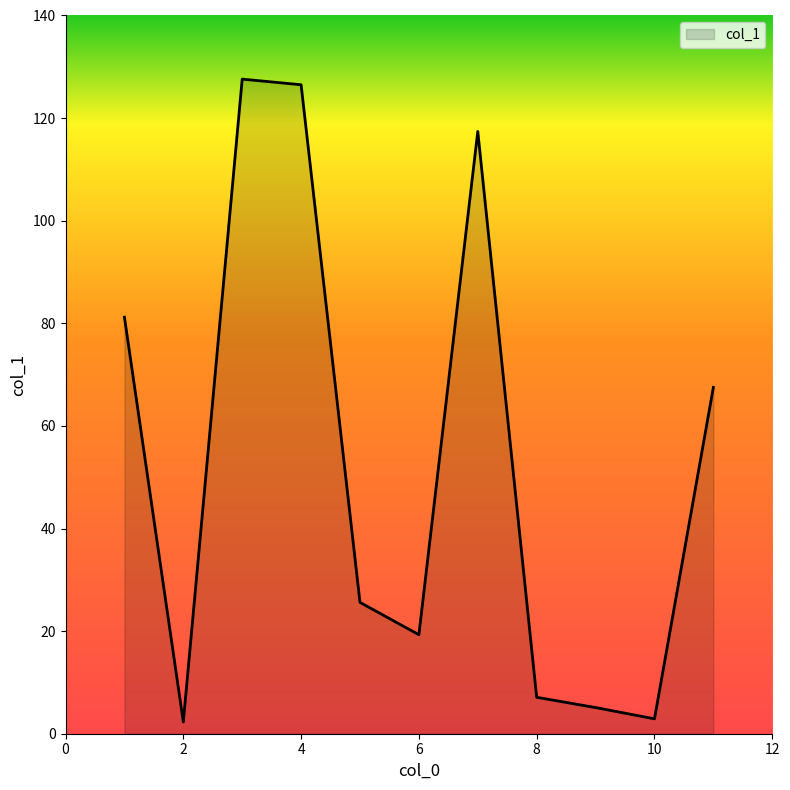

What is the greatest value displayed?

127.6